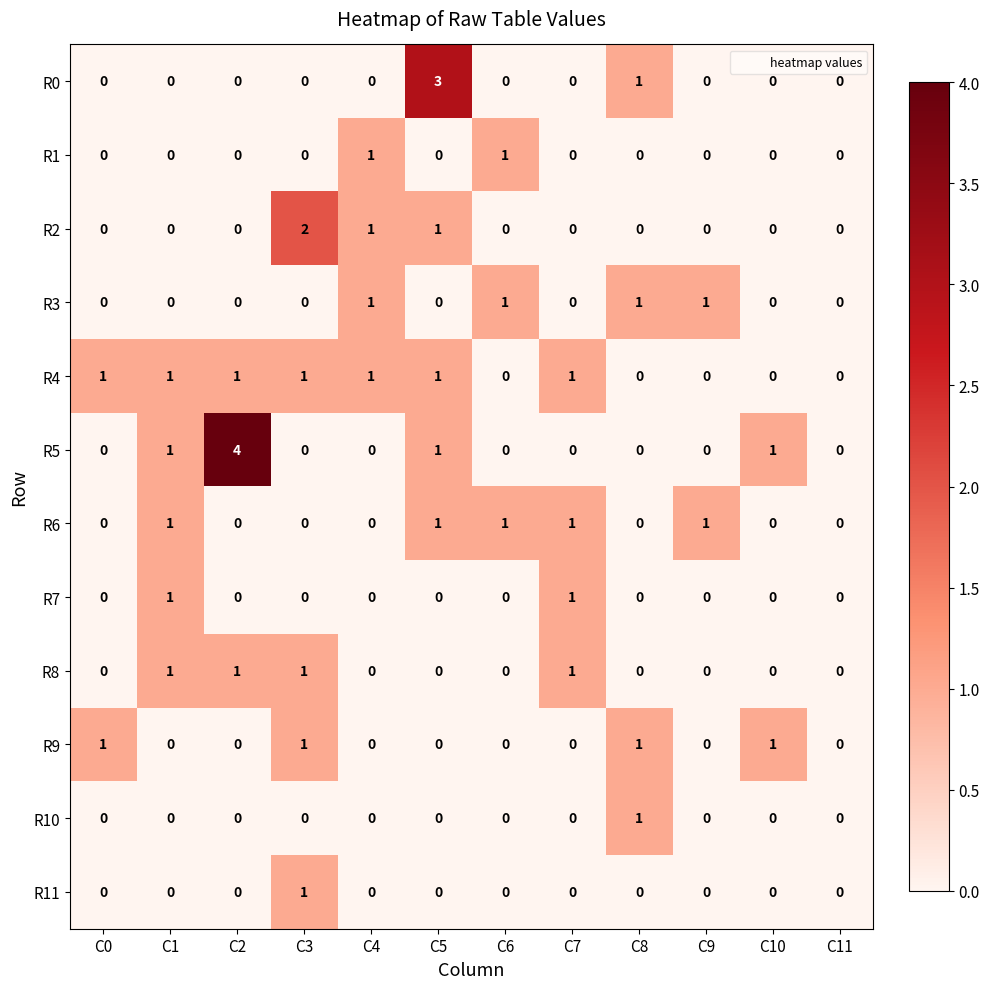

What is the sum of all R5 values?

7